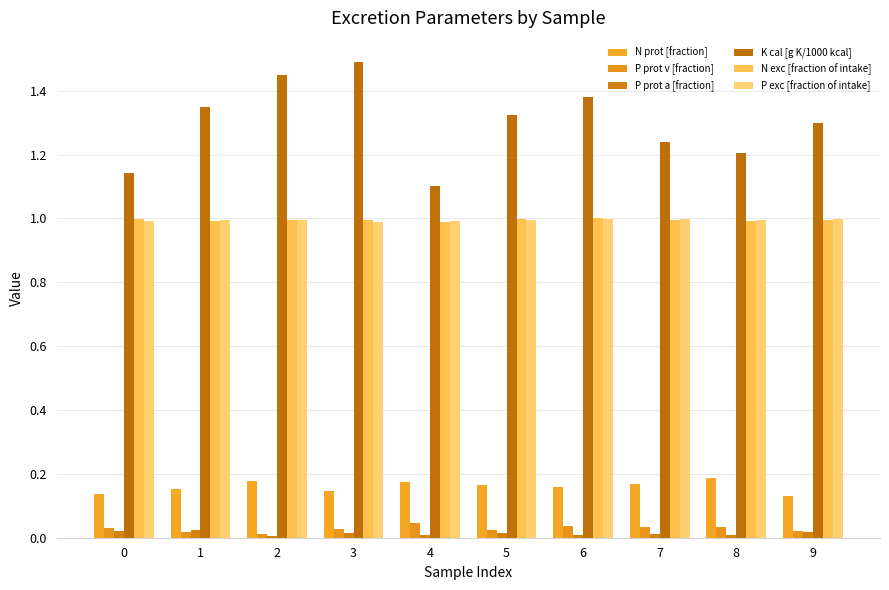

Is it true that P prot v [fraction] equals 0.0 at 2?

True